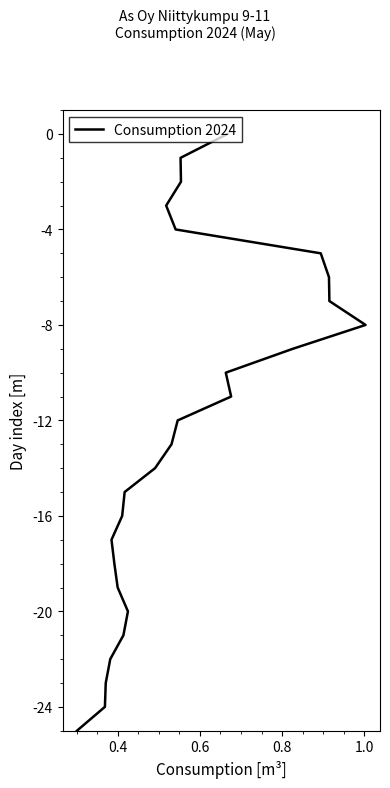

What is the value of the 5th point from the left?

-4